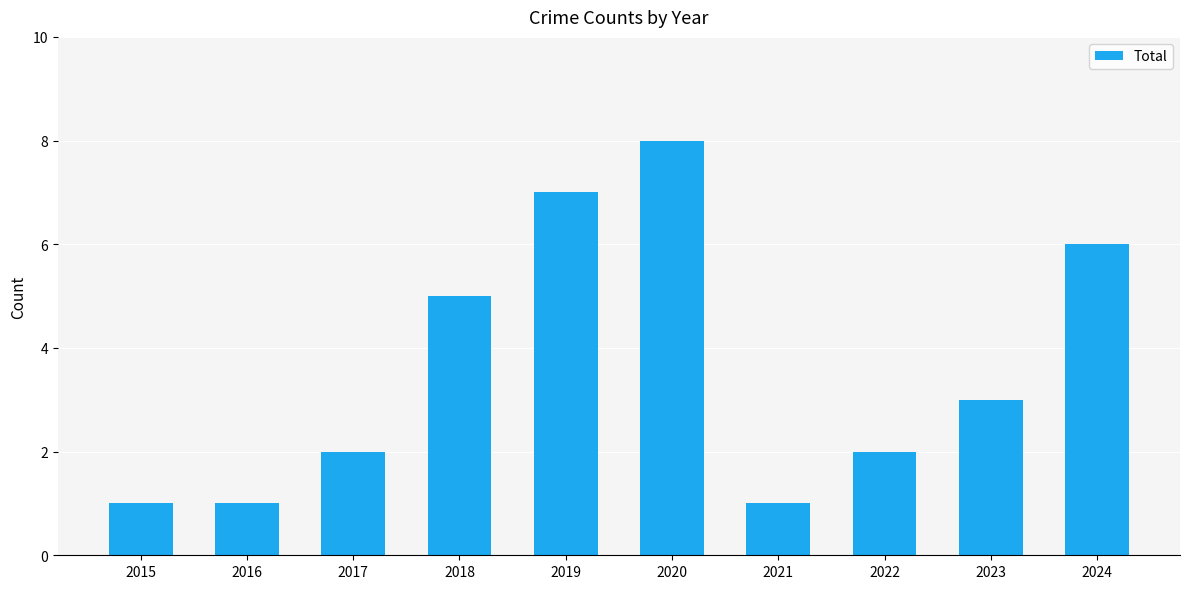

What is the sum of the values at 2020 and 2023?

11